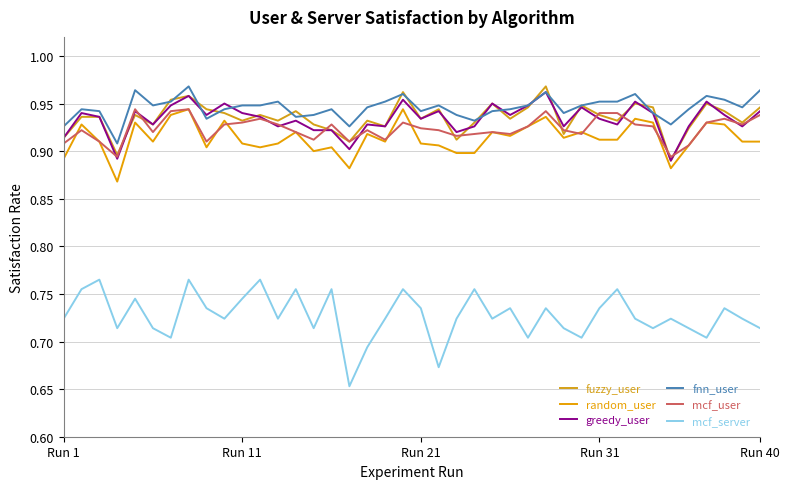

How many lines are shown in the chart?

6